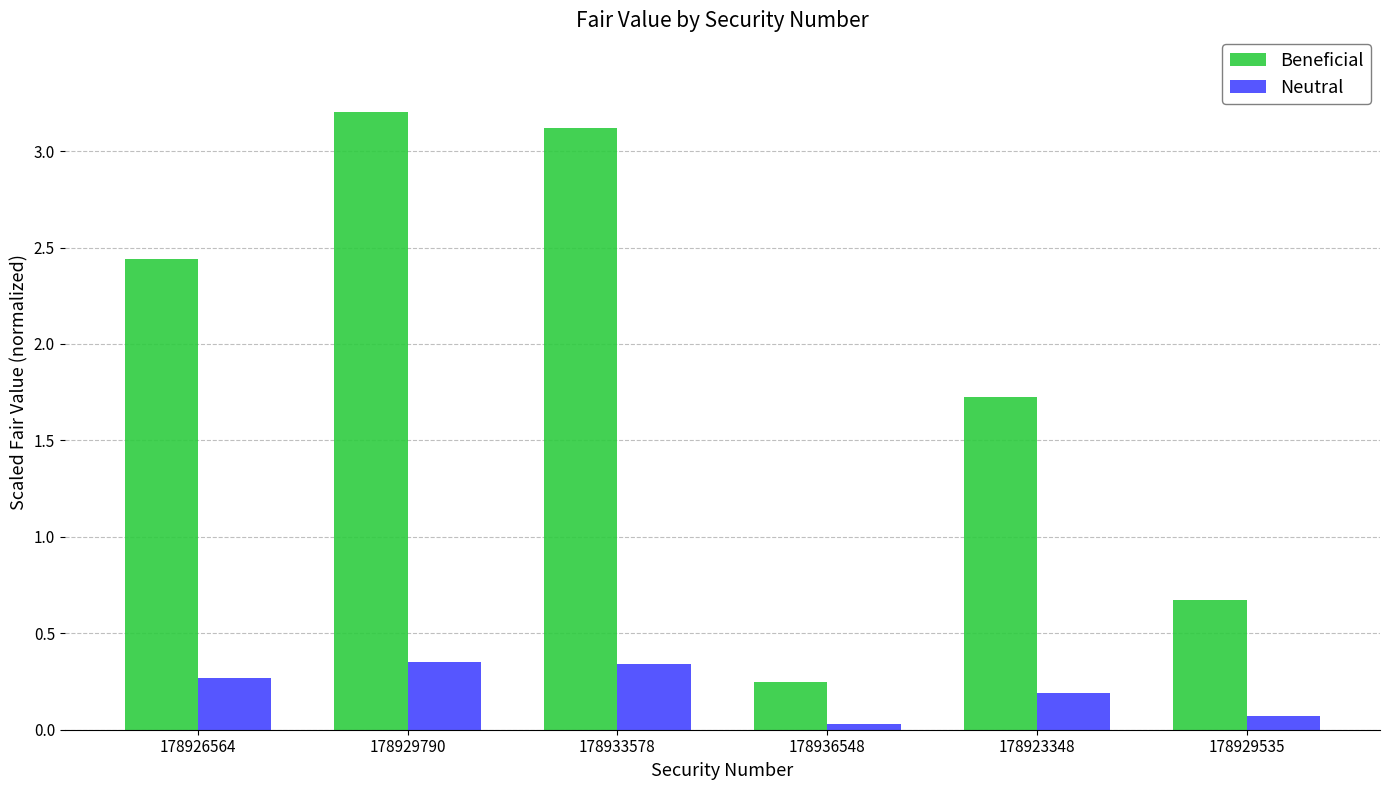

Are the bars grouped side by side (vs. stacked)?

Yes